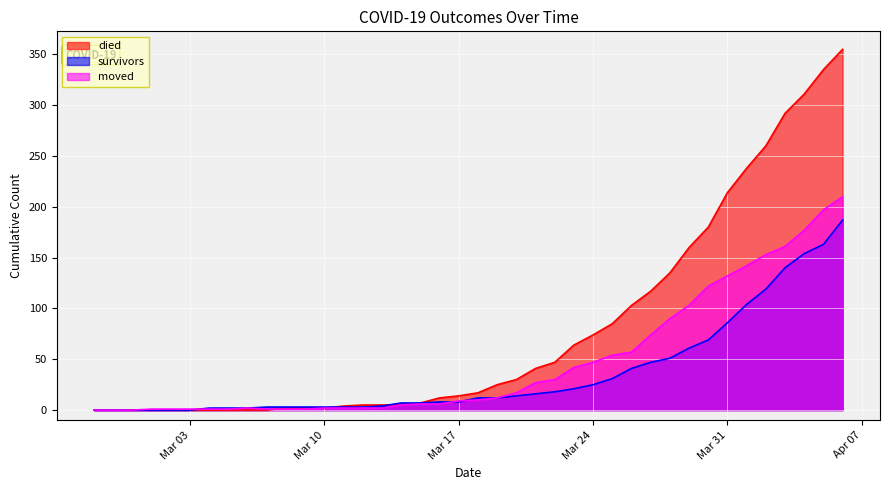

What is the difference between the maximum and minimum values in the survivors series?

187